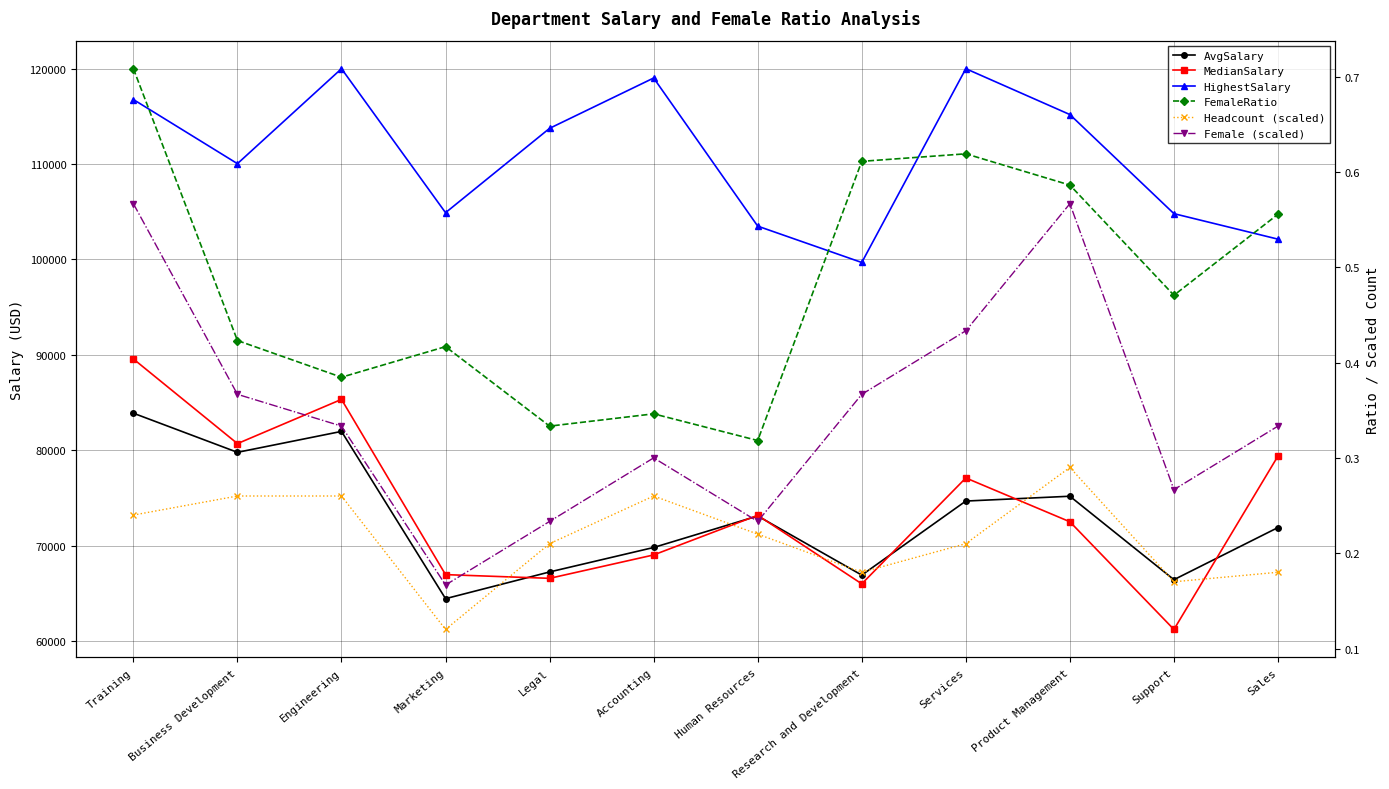

What is the average value of the Female (scaled) series?

0.3